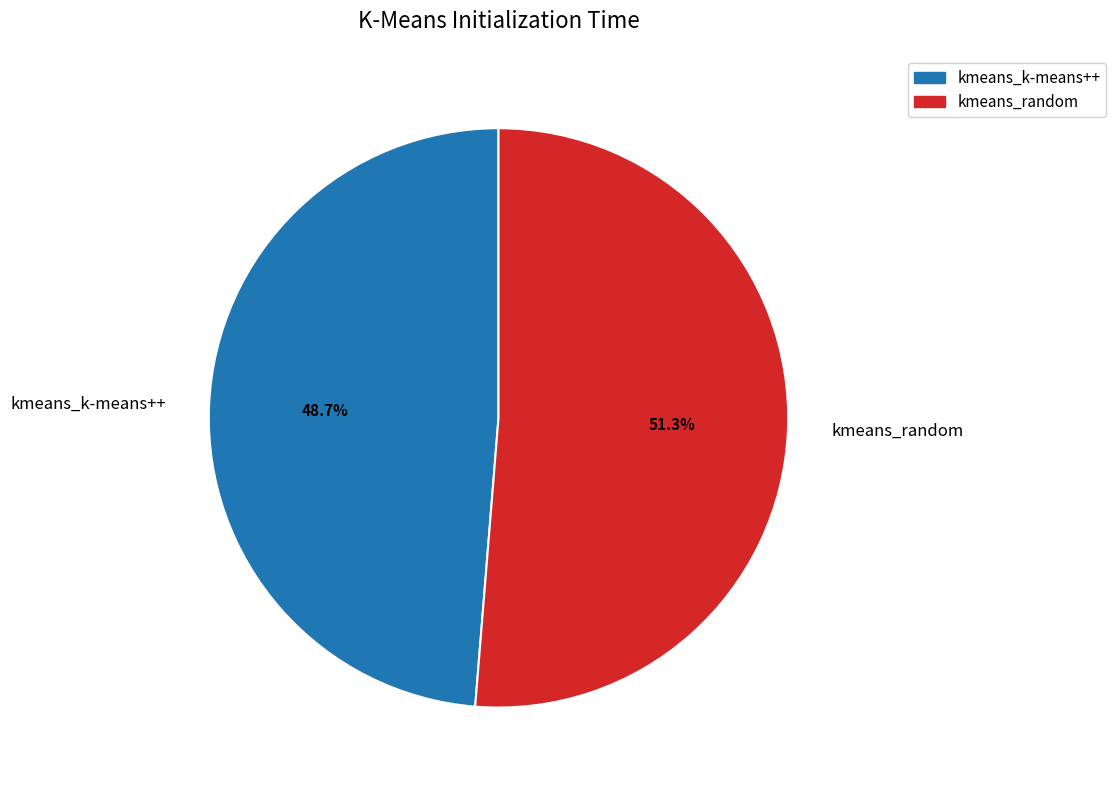

Which category has the smallest portion of the pie?

kmeans_k-means++